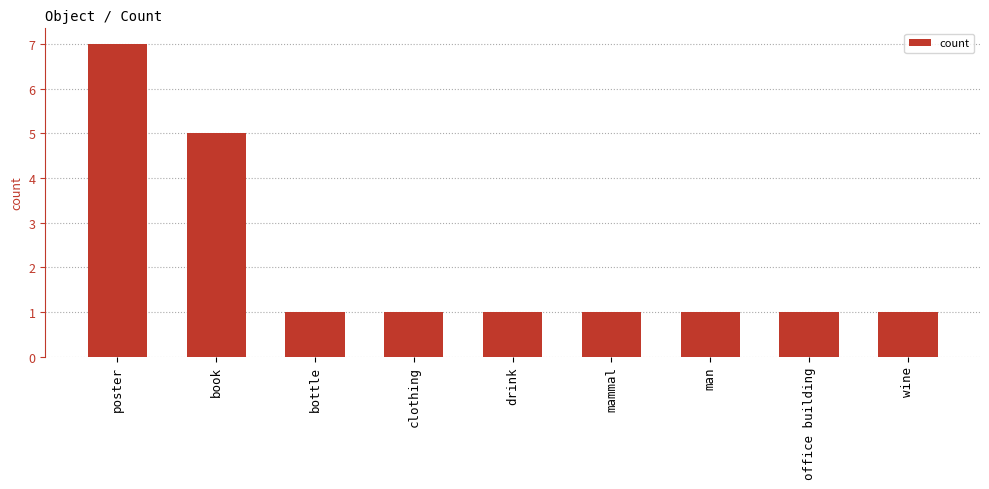

What value does the data have at man?

1